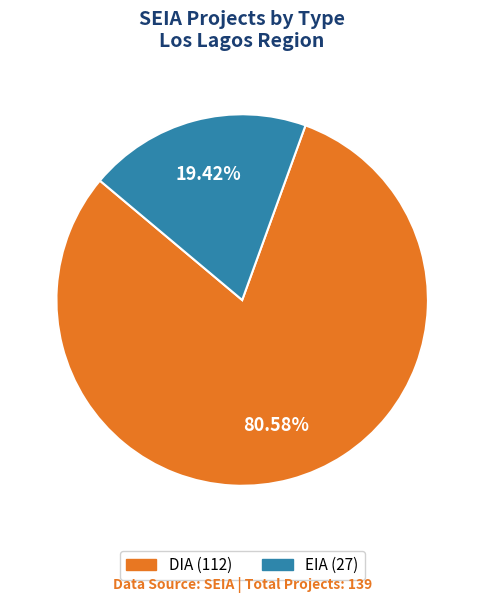

To the nearest percent, what portion does EIA represent?

19%